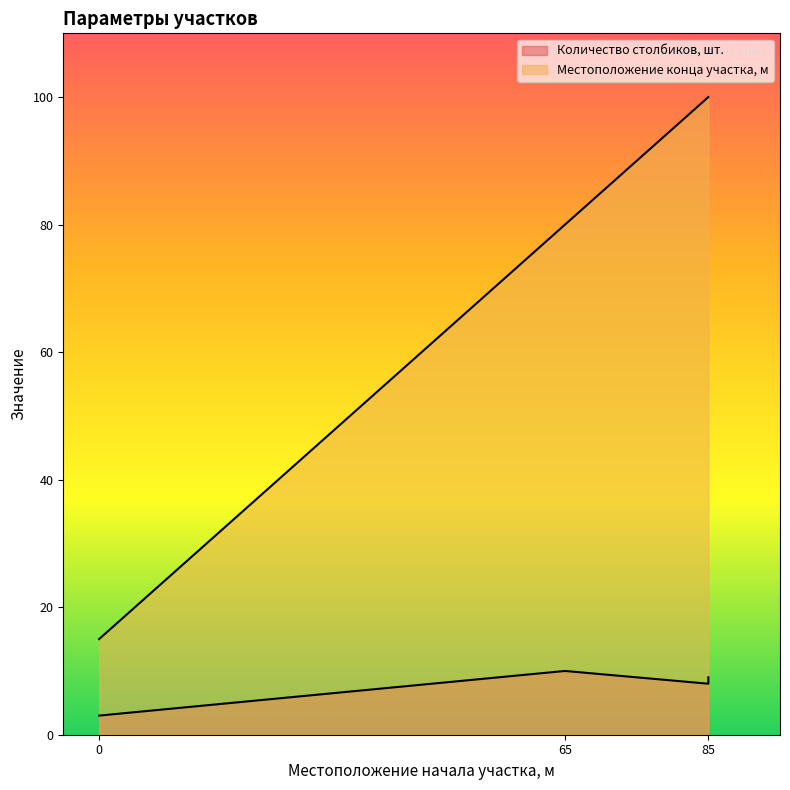

Is the value of Количество столбиков, шт. at 65 greater than the value of Местоположение конца участка, м at 85?

No